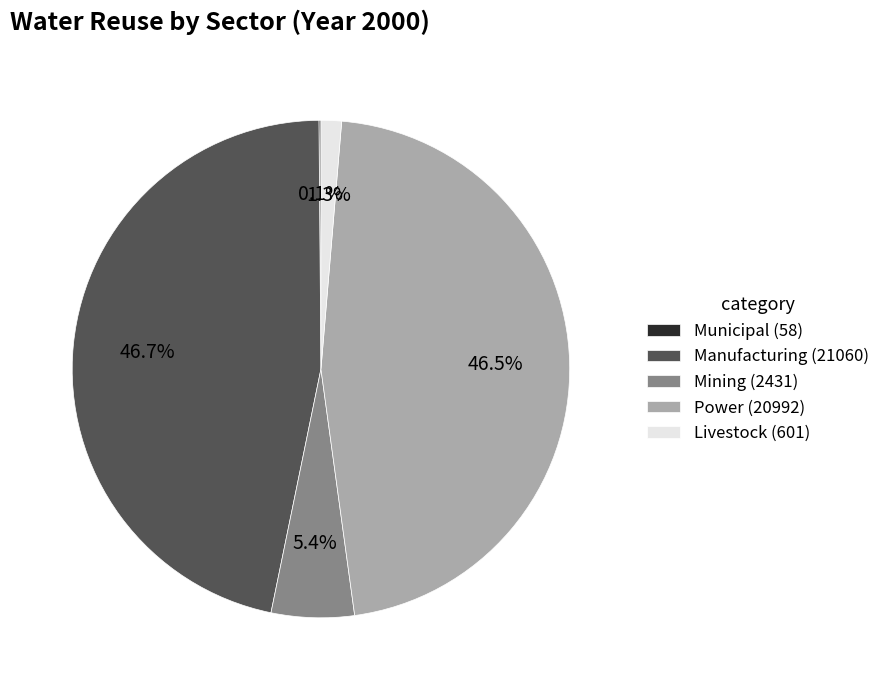

What percentage is NOT represented by Power (20992)?

53.5%